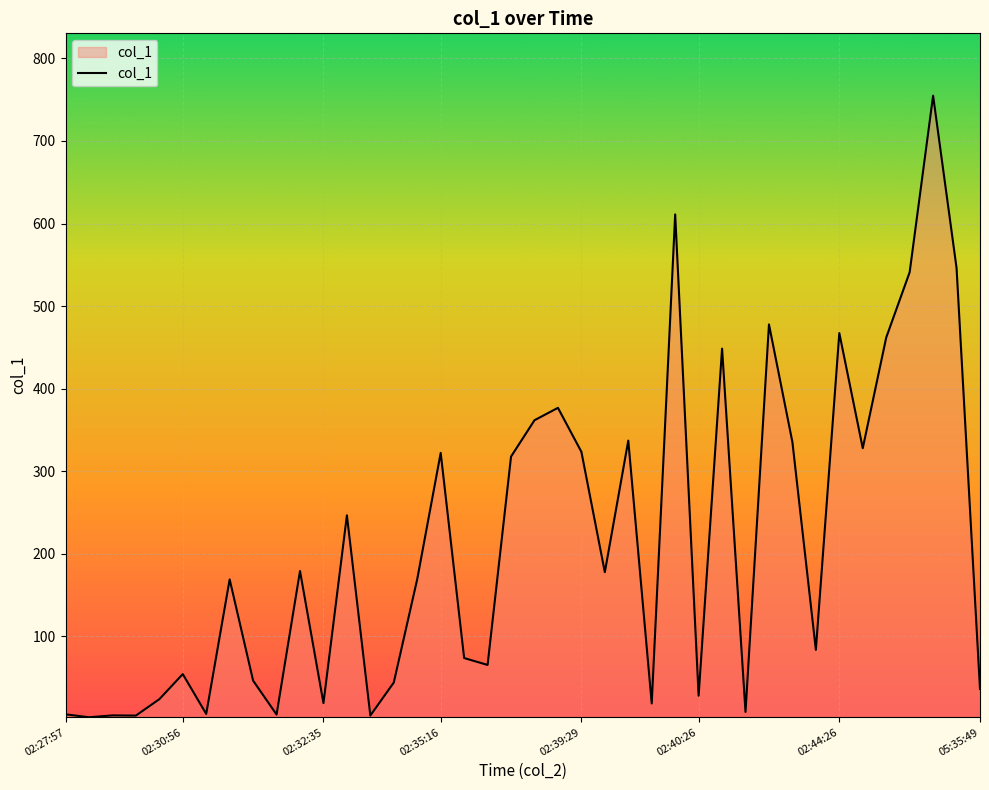

What is the difference between the maximum and minimum values?

752.6